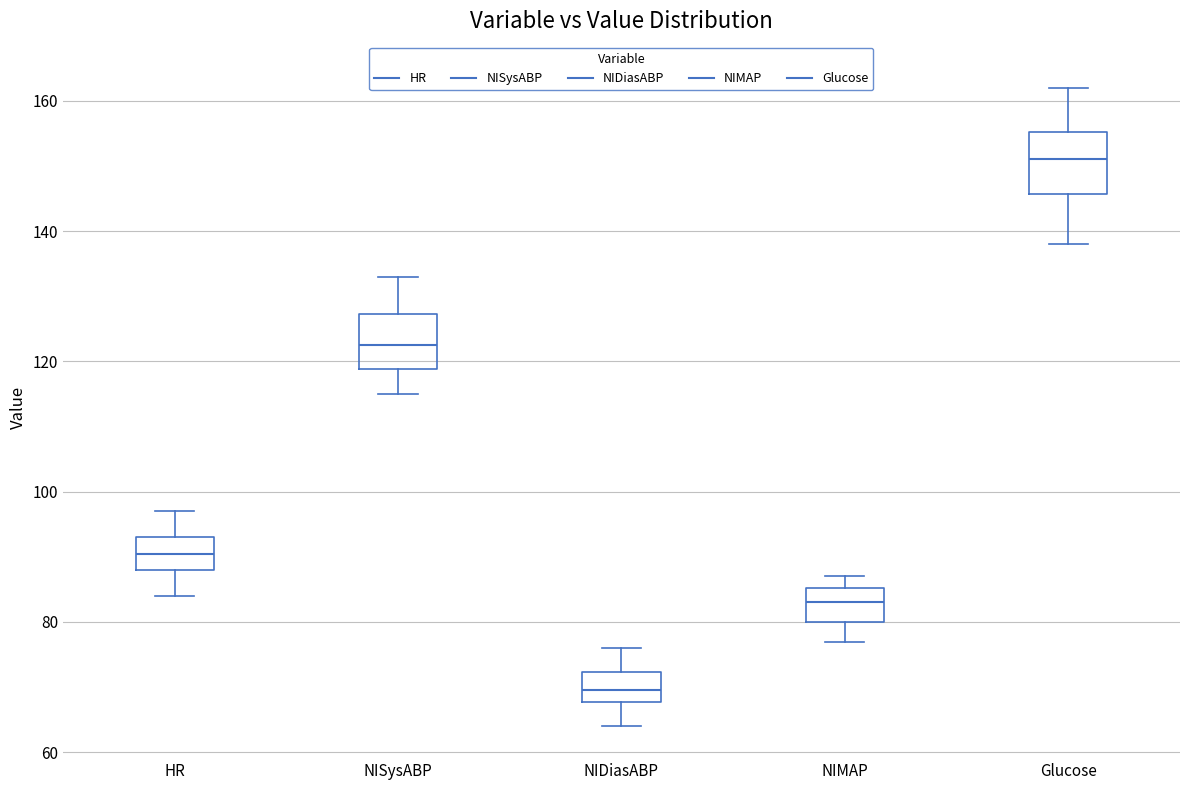

Where does the lower whisker of the box for NIDiasABP end on the y-axis? The values are not printed on the chart, so give them approximately, as read against the axis.

64